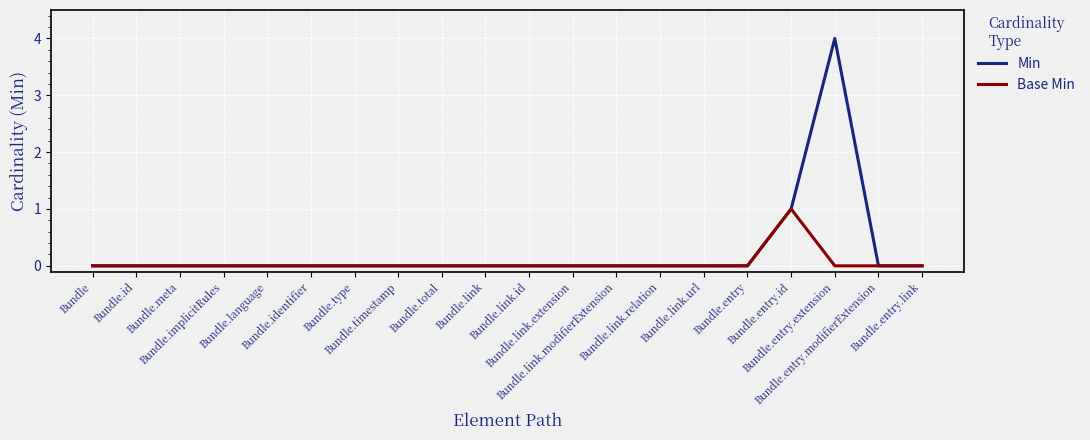

Which series has the largest total across all categories?

Min